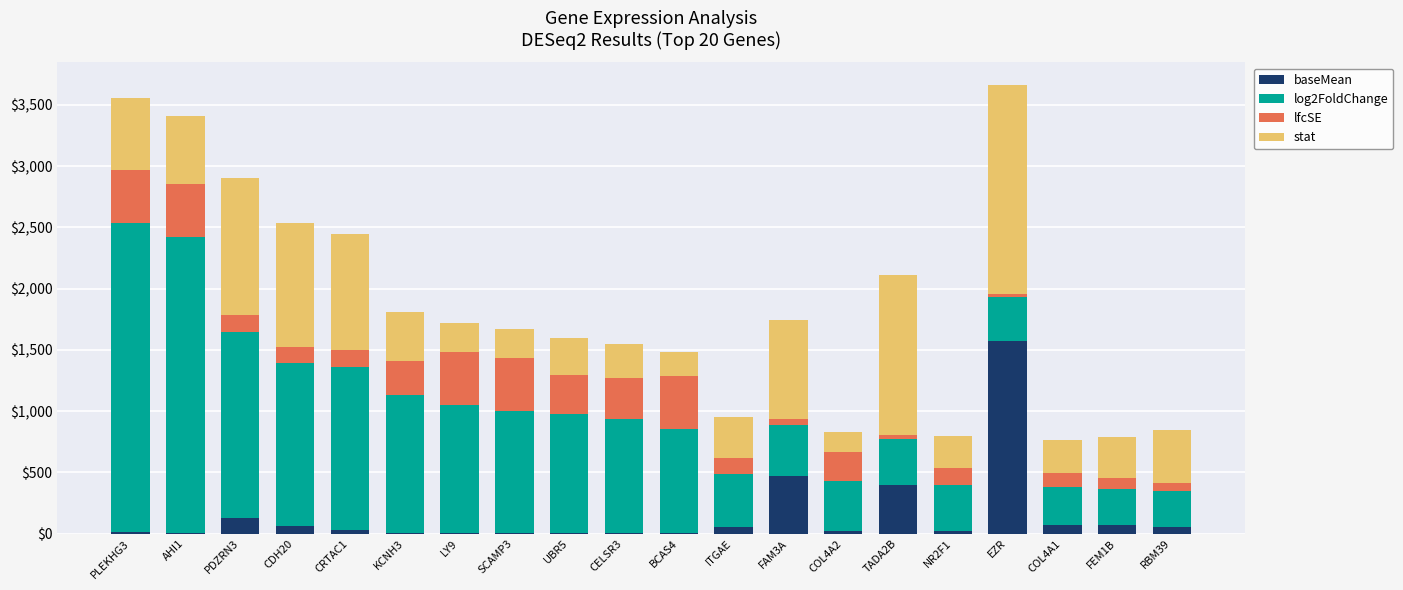

Are the bars grouped side by side (vs. stacked)?

No